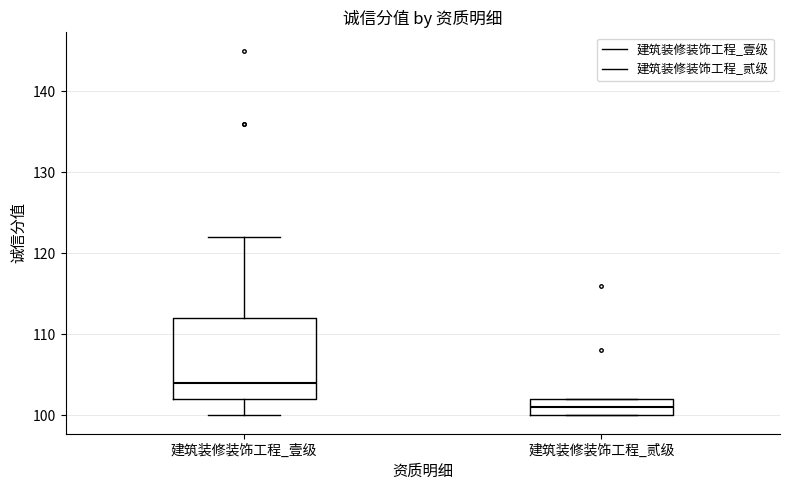

Reading left to right, read every box against the y-axis: the position of its median line, the range the box covers, and the ends of its whiskers. The values are not printed on the chart, so give them approximately, as read against the axis.

建筑装修装饰工程_壹级: median 104, box 102 to 112, whiskers 100 to 122
建筑装修装饰工程_贰级: median 101, box 100 to 102, whiskers 100 to 102